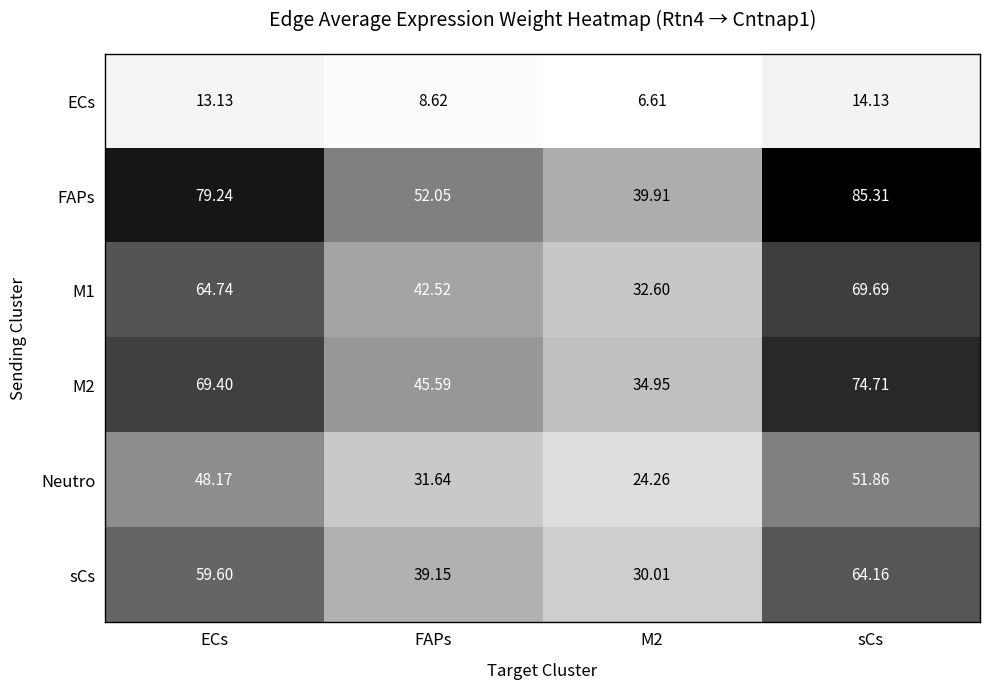

At how many categories does at least one series exceed 79?

2